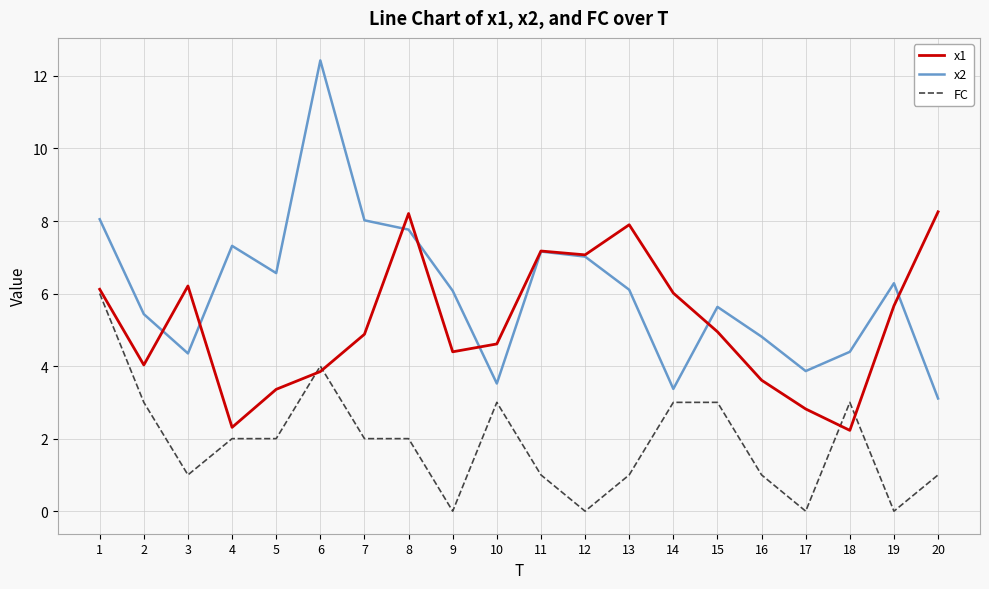

At 1, list the series in order from largest to smallest.

x2, x1, FC